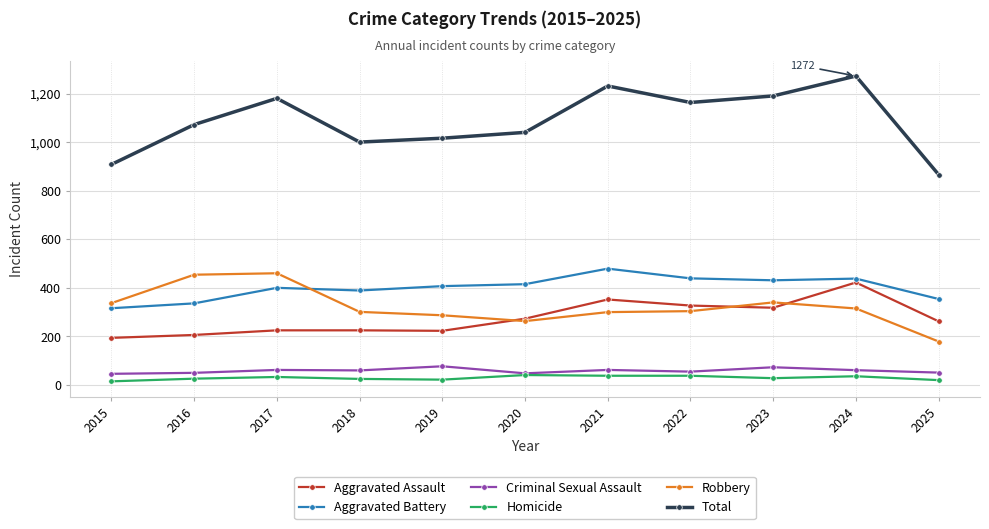

What is the maximum value for Criminal Sexual Assault?

77